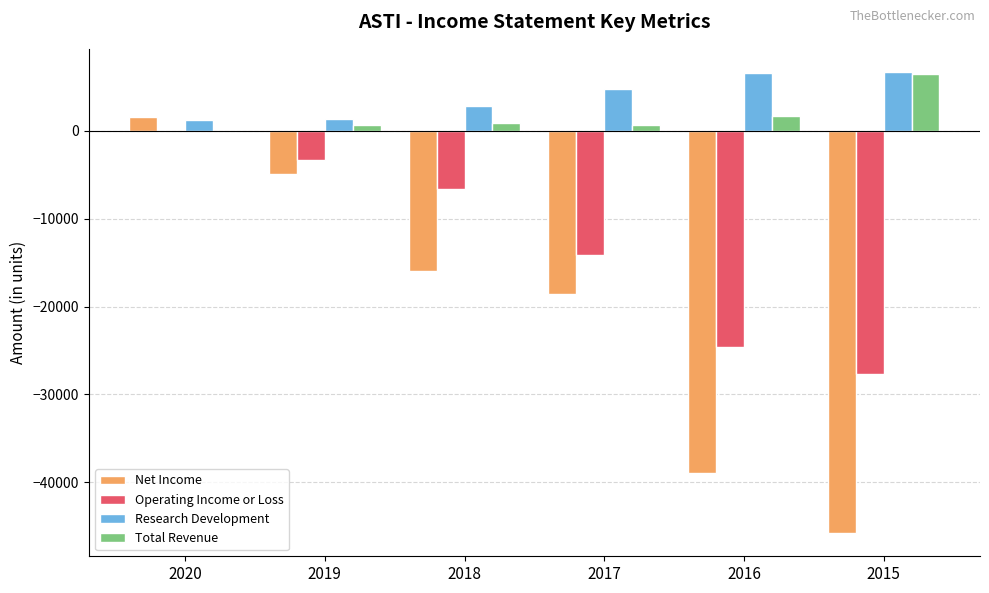

What is the sum of all Operating Income or Loss values?

-76300